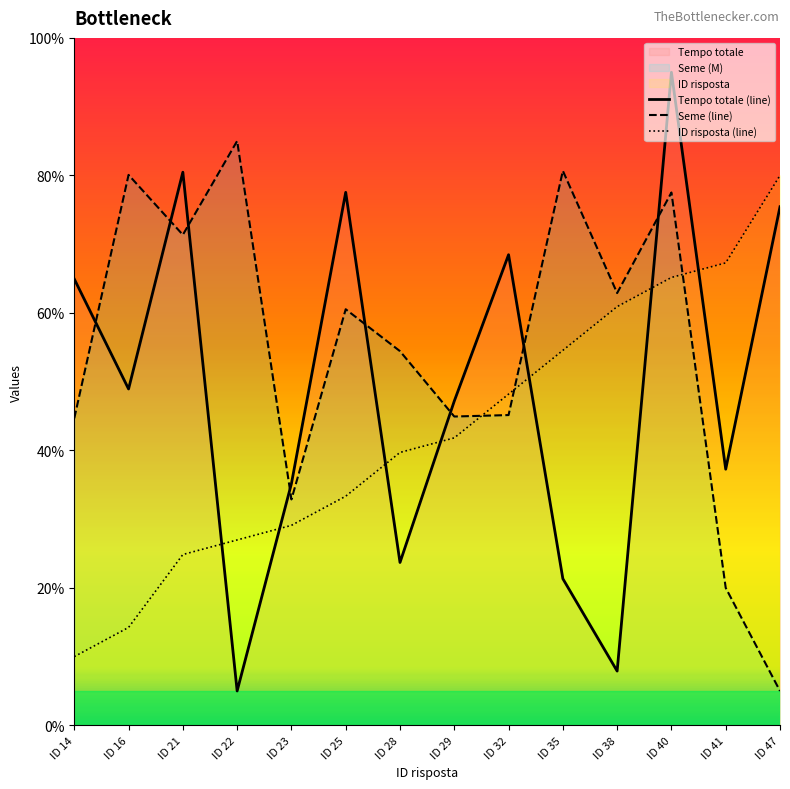

Reading left to right, list all the values displayed in this chart.

ID risposta: 10.0	14.2	24.8	27.0	29.1	33.3	39.7	41.8	48.2	54.5	60.9	65.2	67.3	80.0
Seme: 44.7	80.1	71.4	85.0	32.9	60.5	54.4	44.9	45.1	80.7	62.9	77.5	20.0	5.0
Tempo totale: 64.9	48.9	80.5	5.0	35.2	77.5	23.7	47.2	68.5	21.3	7.9	95.0	37.3	75.4